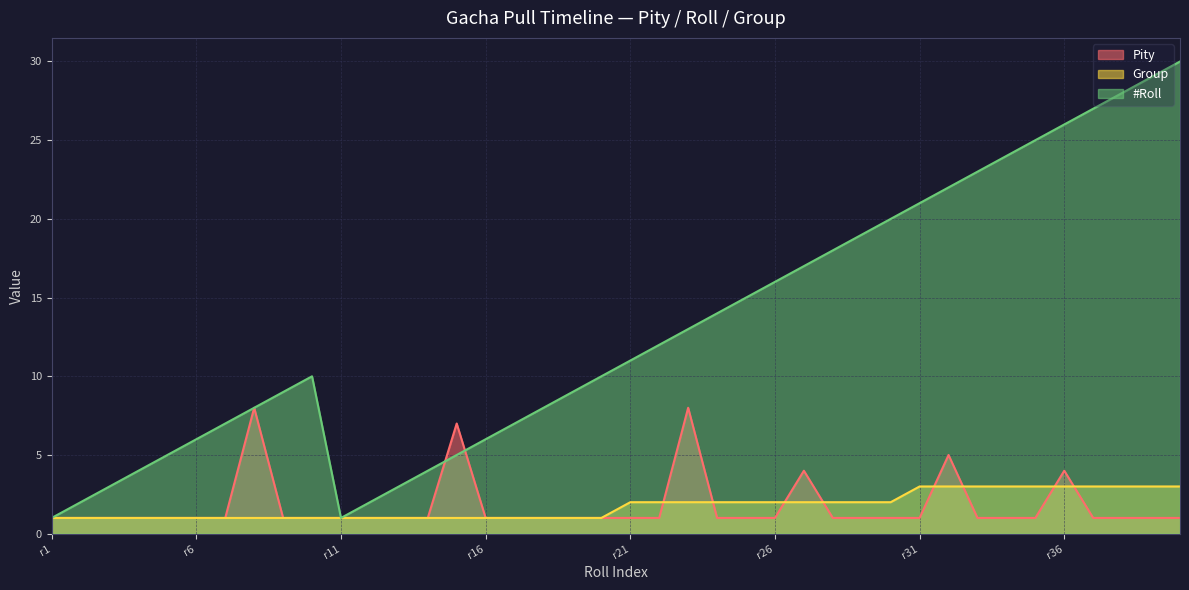

The Pity series shows 2 at 14. True or false?

False